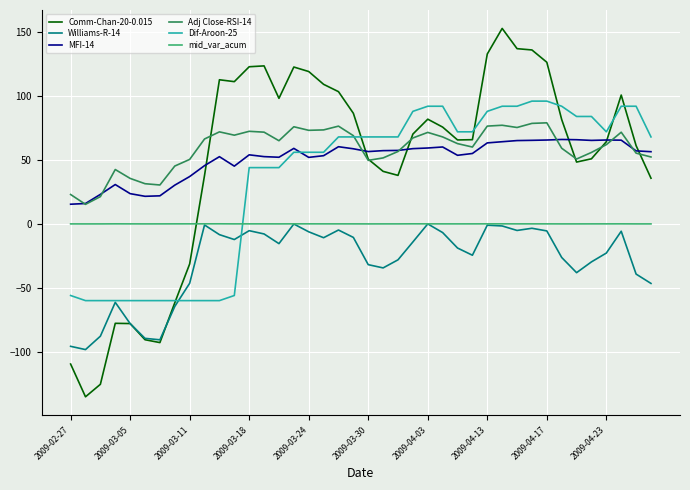

How many interior local peaks does the Williams-R-14 series have?

9